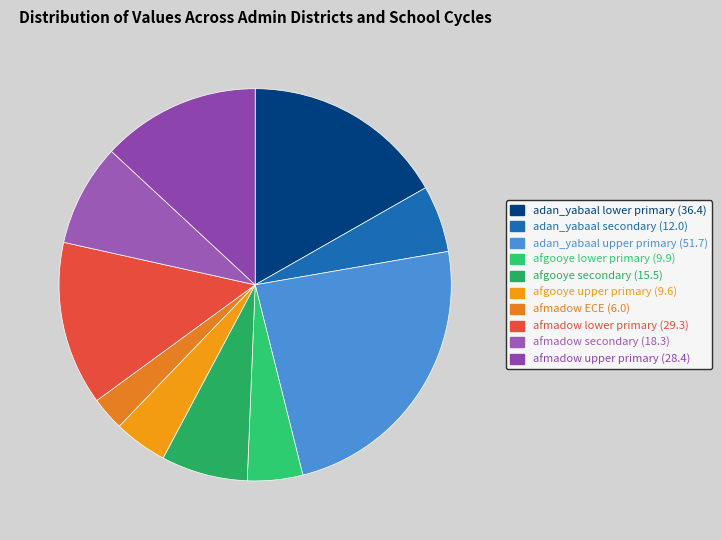

How many segments does this pie chart have?

10